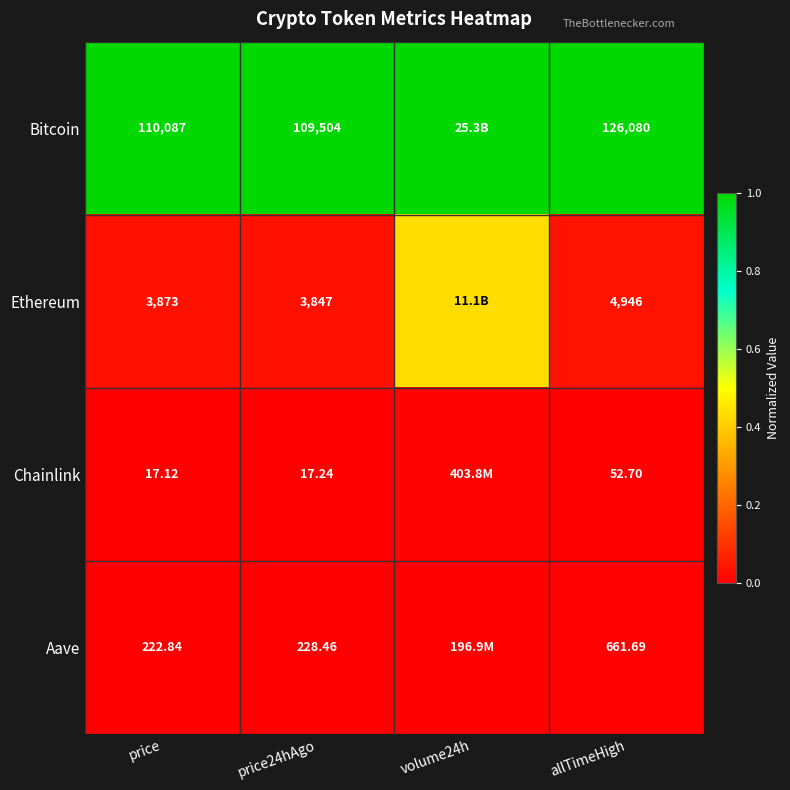

Between price and allTimeHigh, which series saw the biggest shift?

Bitcoin